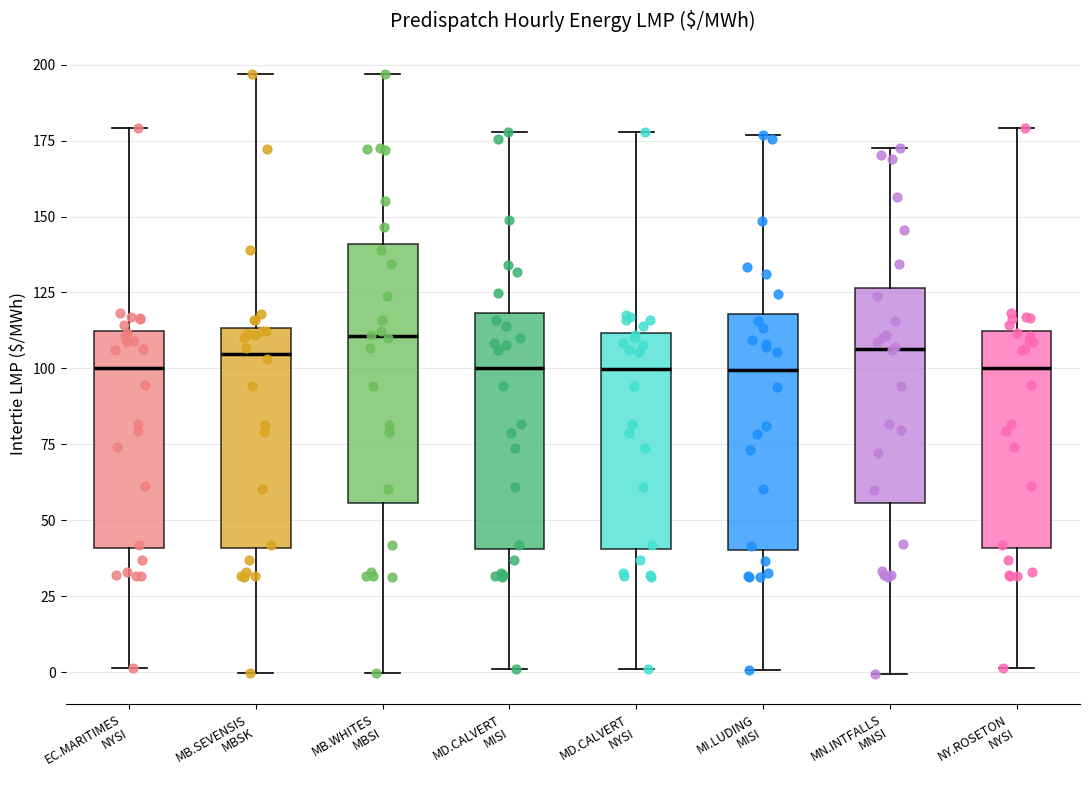

Reading left to right, read every box against the y-axis: the position of its median line, the range the box covers, and the ends of its whiskers. The values are not printed on the chart, so give them approximately, as read against the axis.

EC.MARITIMES NYSI: median 100, box 40 to 110, whiskers 0 to 180
MB.SEVENSIS MBSK: median 105, box 40 to 115, whiskers 0 to 195
MB.WHITES MBSI: median 110, box 55 to 140, whiskers 0 to 195
MD.CALVERT MISI: median 100, box 40 to 120, whiskers 0 to 180
MD.CALVERT NYSI: median 100, box 40 to 110, whiskers 0 to 180
MI.LUDING MISI: median 100, box 40 to 120, whiskers 0 to 175
MN.INTFALLS MNSI: median 105, box 55 to 125, whiskers 0 to 175
NY.ROSETON NYSI: median 100, box 40 to 110, whiskers 0 to 180